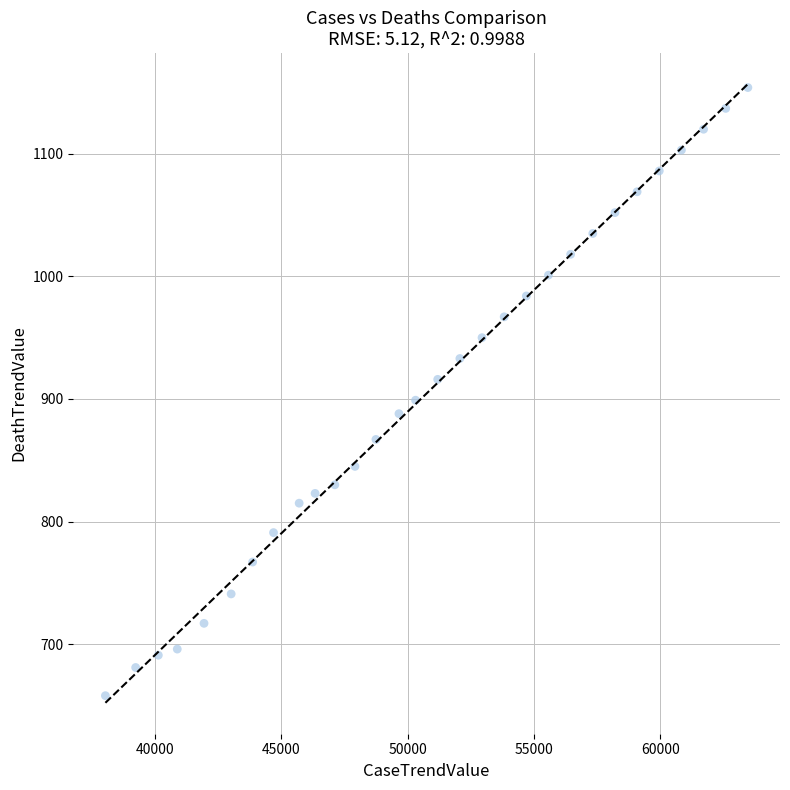

What is the range of Y values (max minus min)?

496